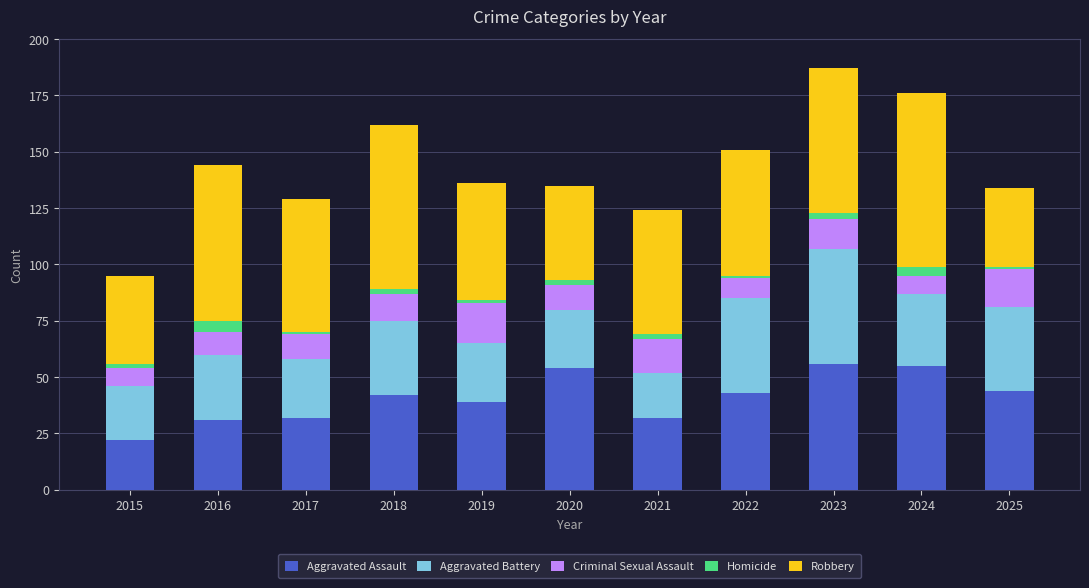

True or false: Aggravated Assault has a value of 72 at 2024.

False